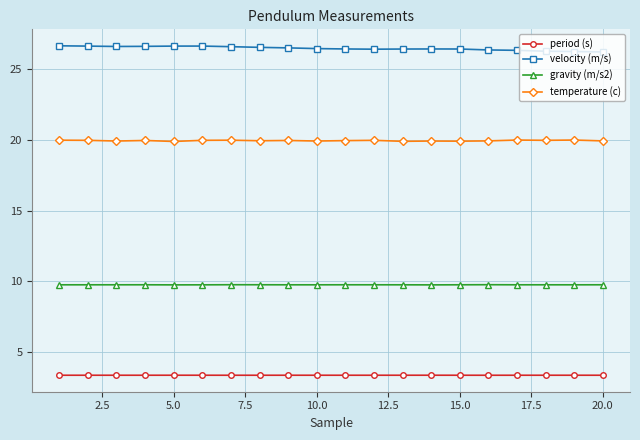

What is the sum of all gravity (m/s2) values?

195.3